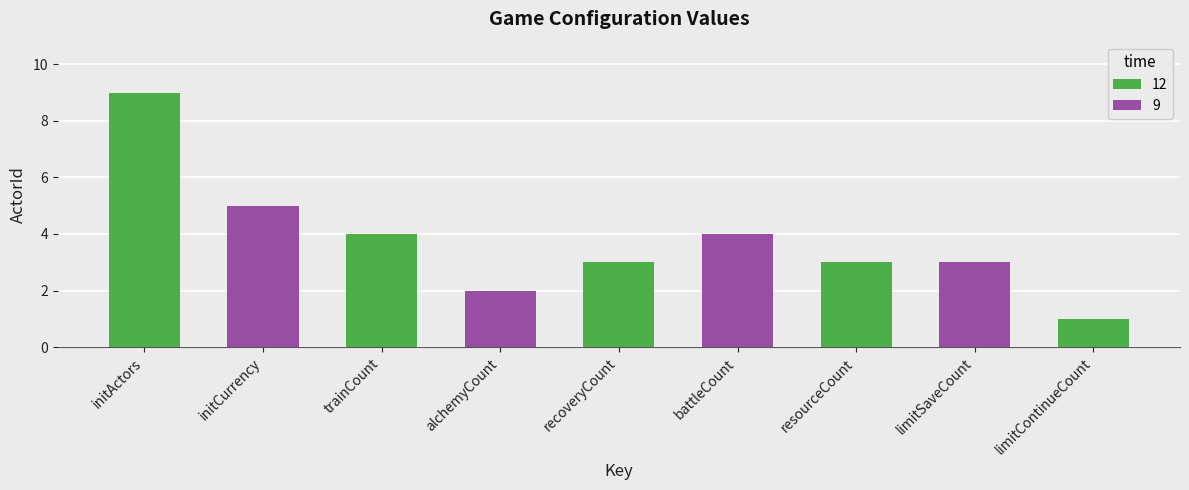

Rank the categories by value from highest to lowest.

initActors, initCurrency, trainCount, battleCount, recoveryCount, resourceCount, limitSaveCount, alchemyCount, limitContinueCount